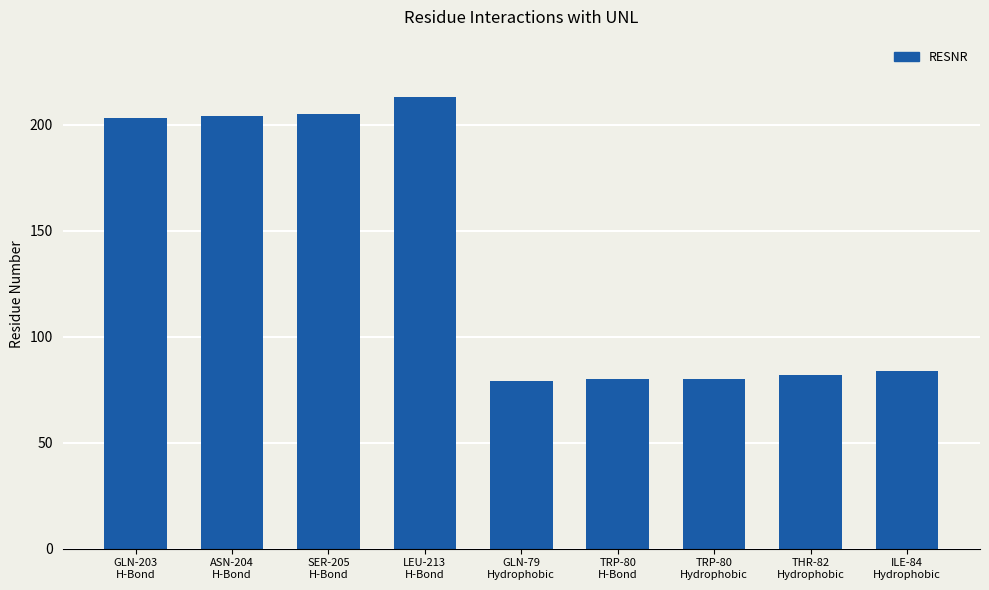

What value does the data have at LEU-213
H-Bond, to the nearest 10?

210